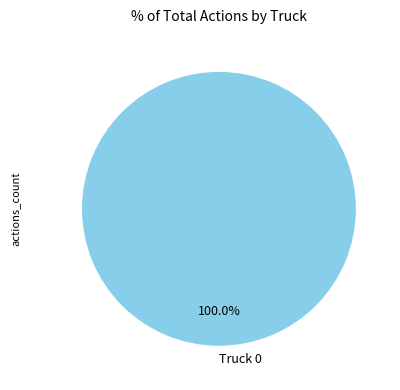

Is there a majority slice in this chart?

Yes